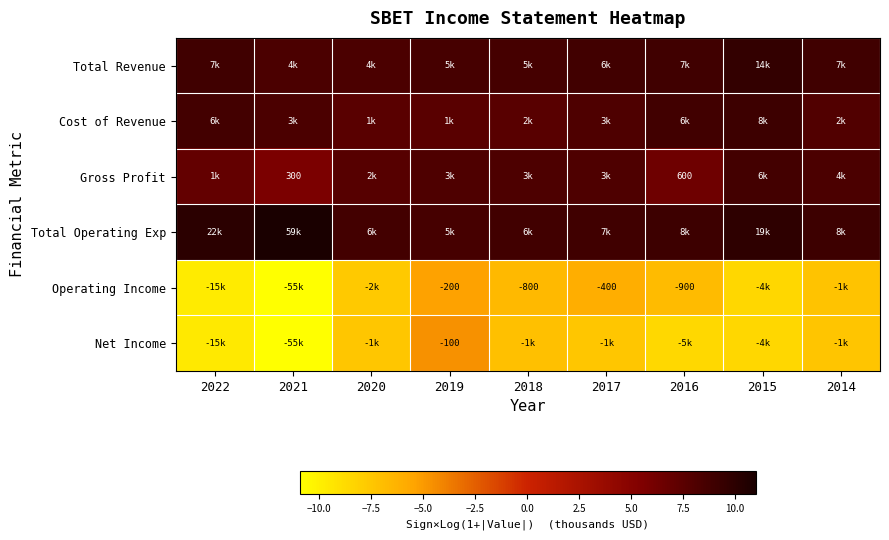

At which label is Cost of Revenue closest to 8?

2014